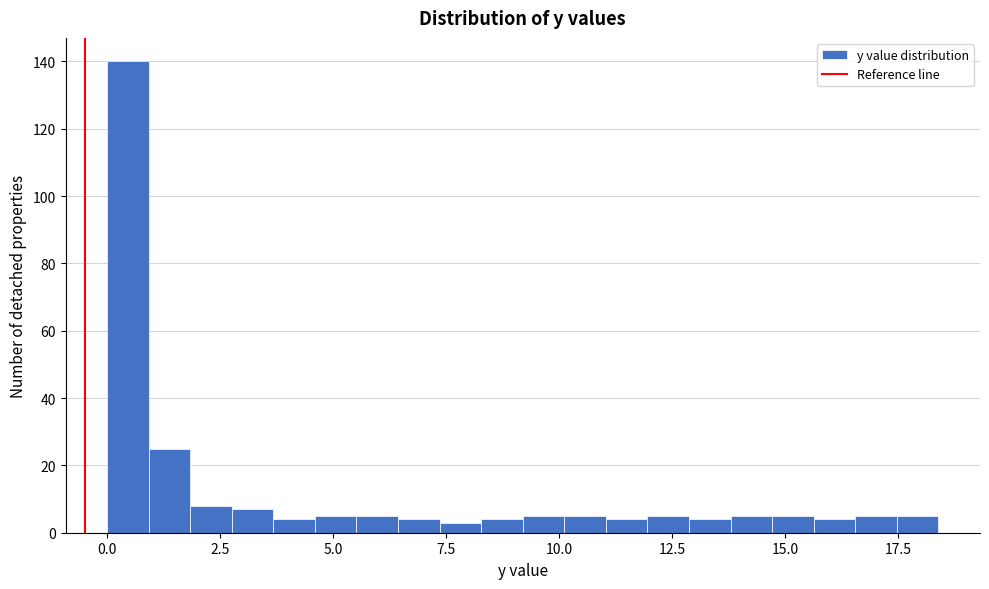

Around what value on the x-axis is the tallest bar? Give the approximate position of its centre, as read against the axis.

0.5